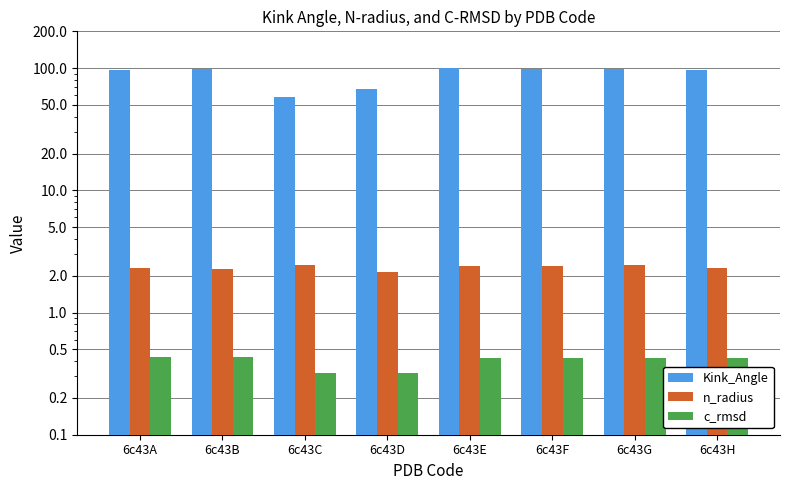

At how many categories does at least one series exceed 42?

8